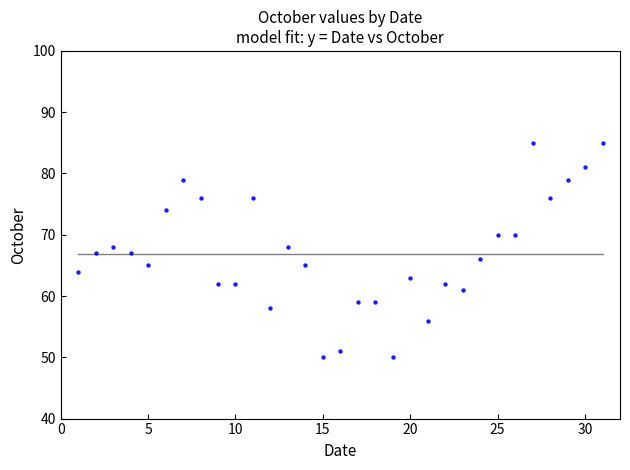

What is the range of Y values (max minus min)?

35